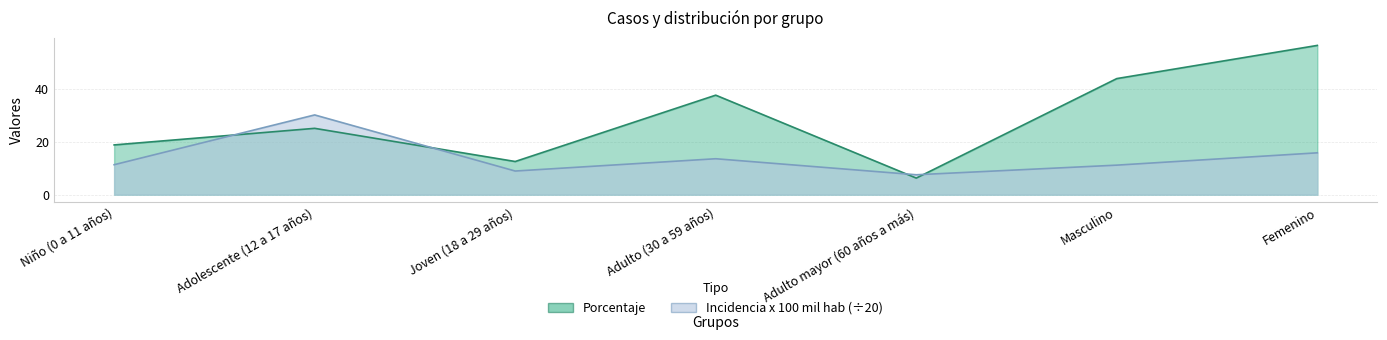

At how many categories does at least one series exceed 50?

1